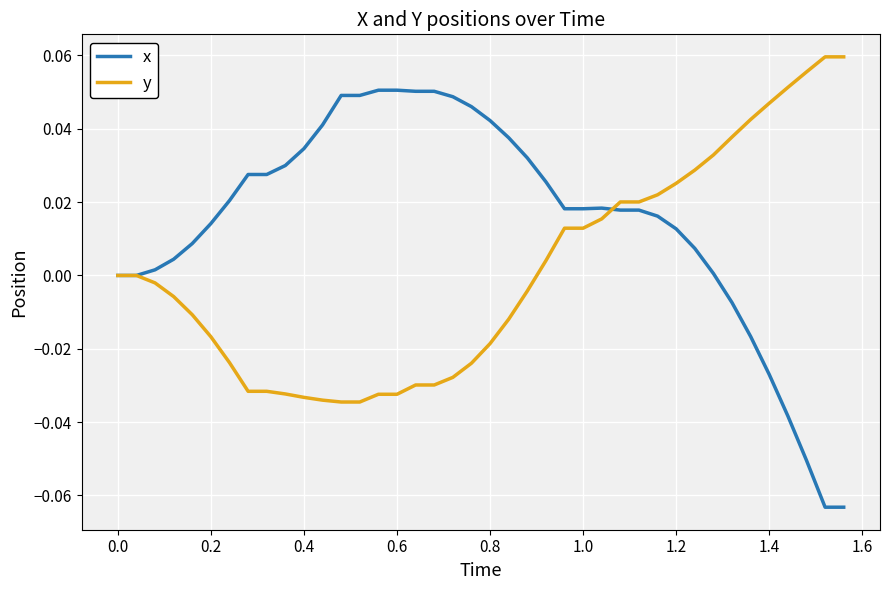

Which series has the widest spread of values?

x